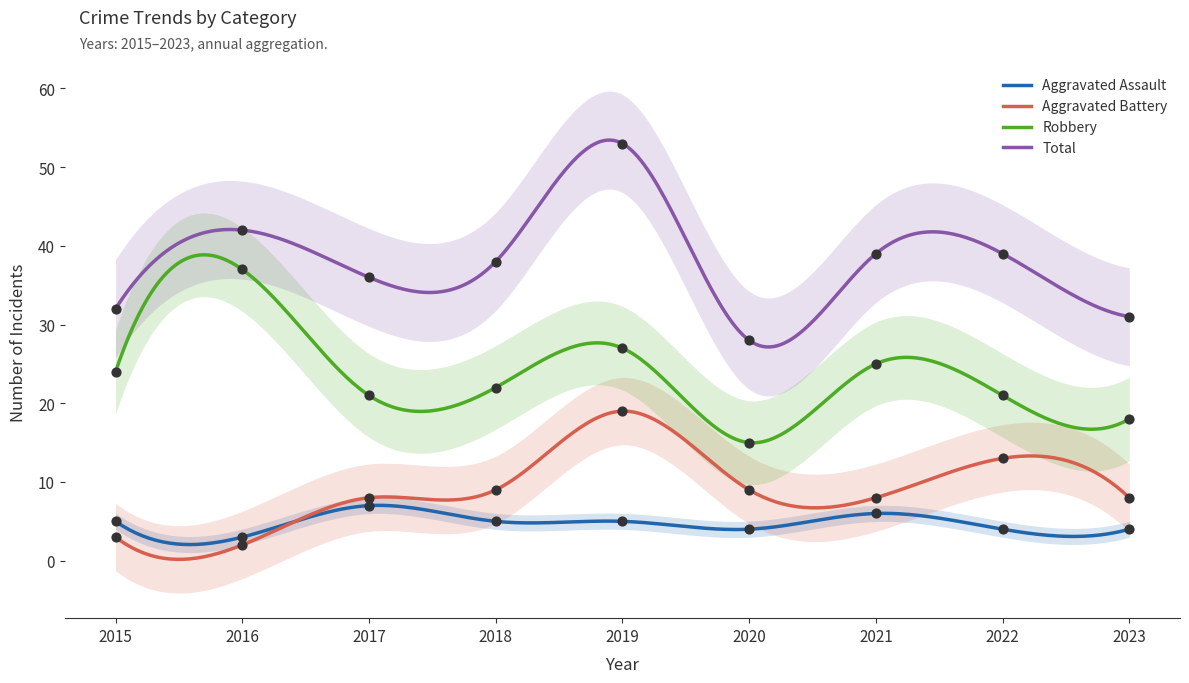

What is the total value across all series at 2023?

61